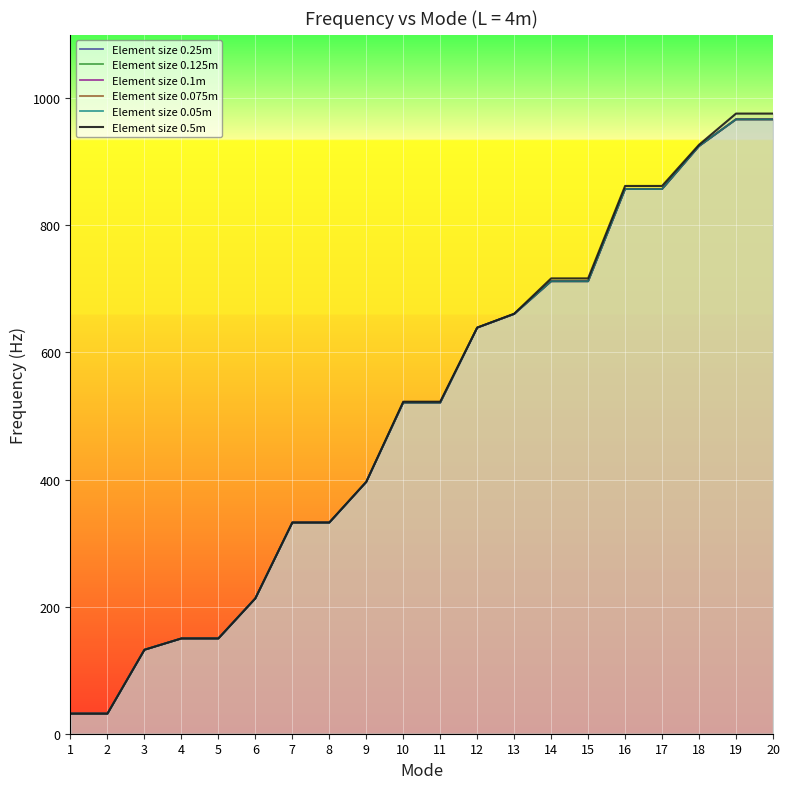

How many values in the Element size 0.075m series exceed 521?

11